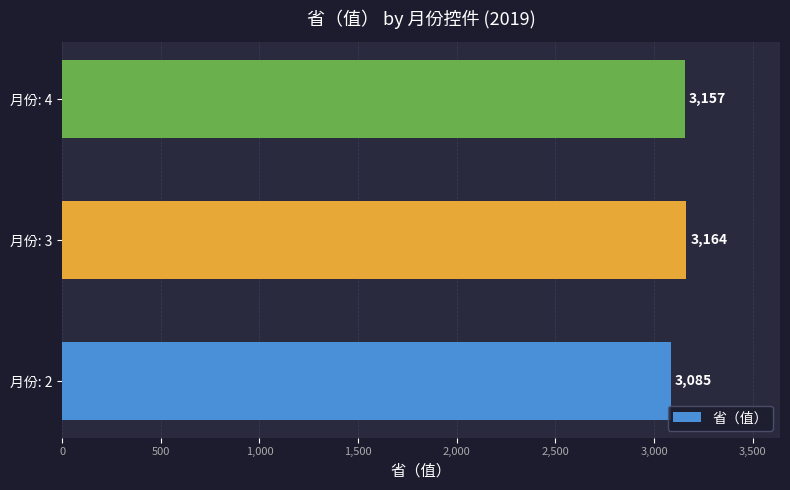

Is it true that the value at 月份: 2 is 3085?

True